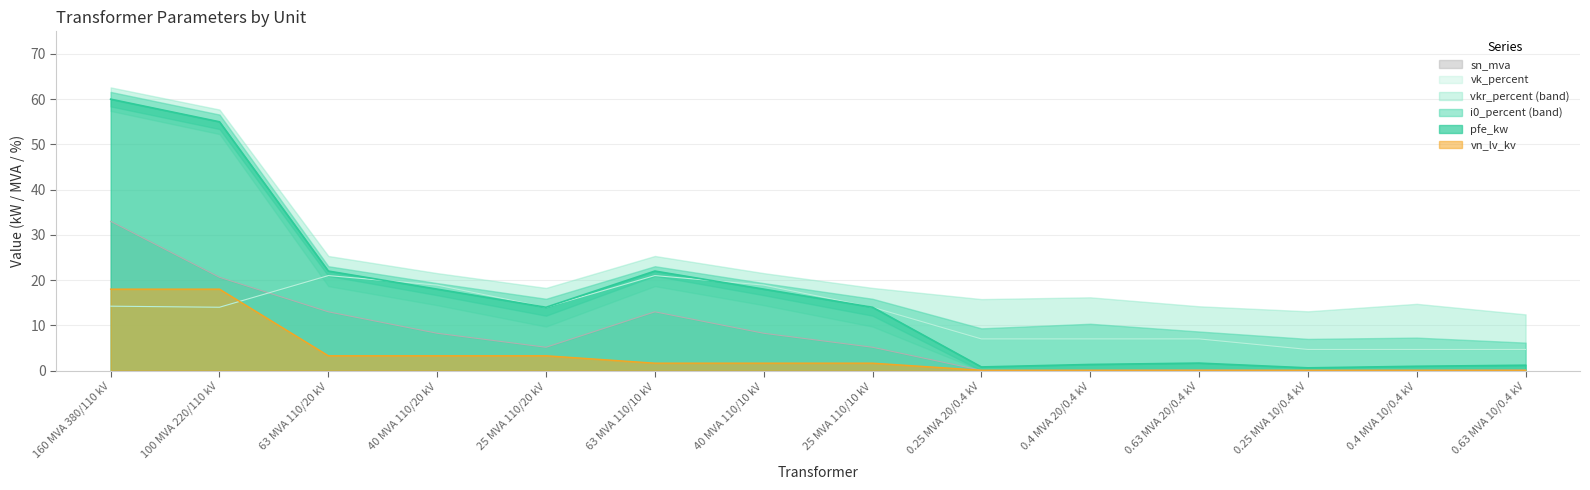

What is the spread (max minus min) of values at 25 MVA 110/20 kV?

10.7